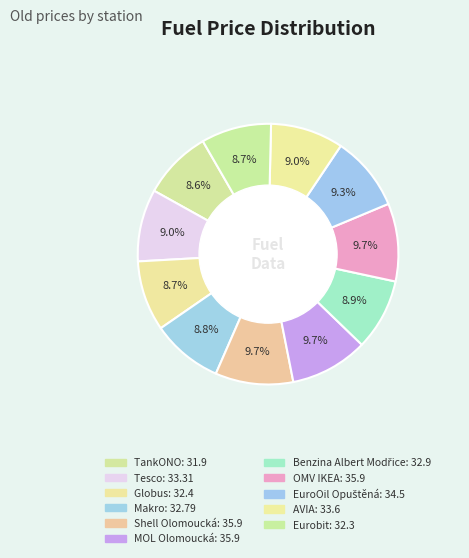

How many segments does this pie chart have?

11